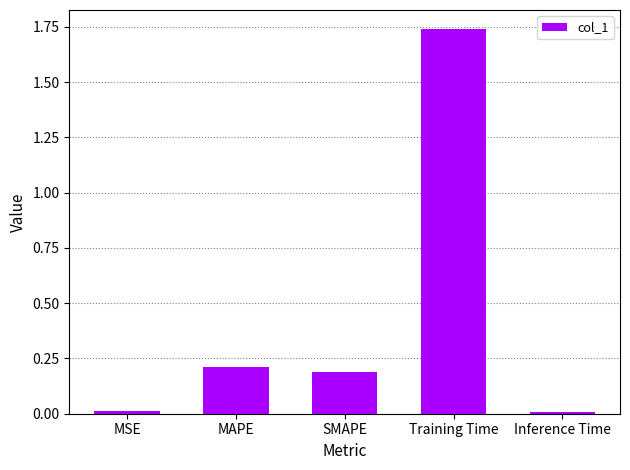

What is the sum of all values?

2.2